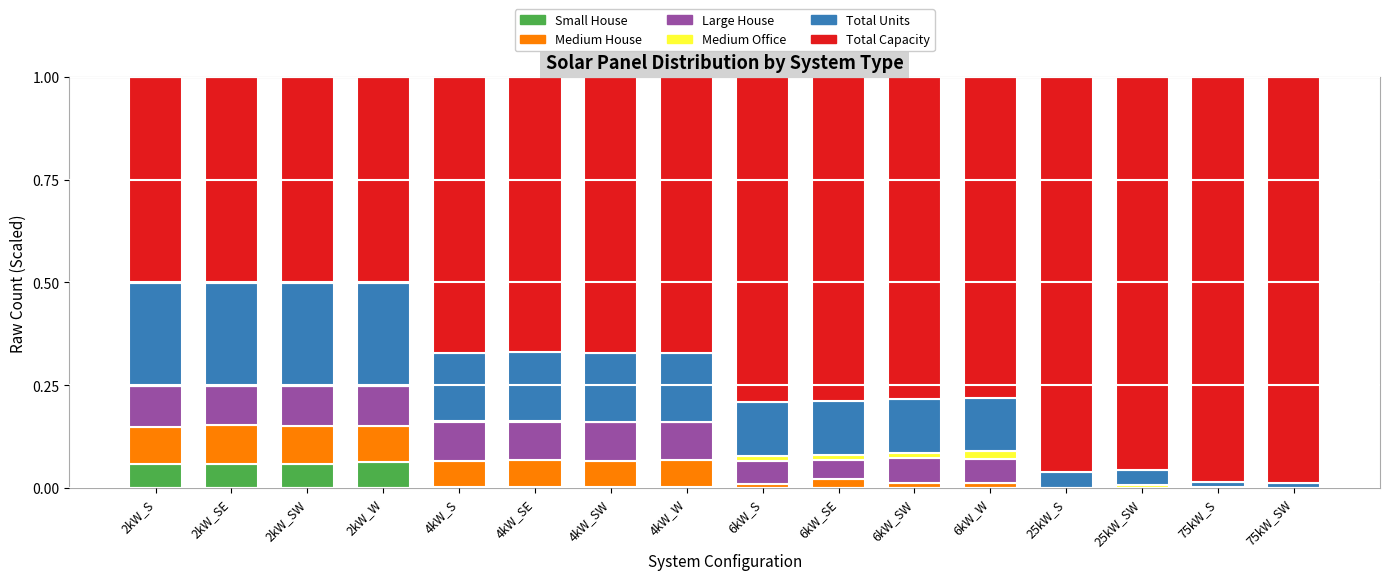

Which has a higher value, 6kW_SW or 4kW_SE?

4kW_SE